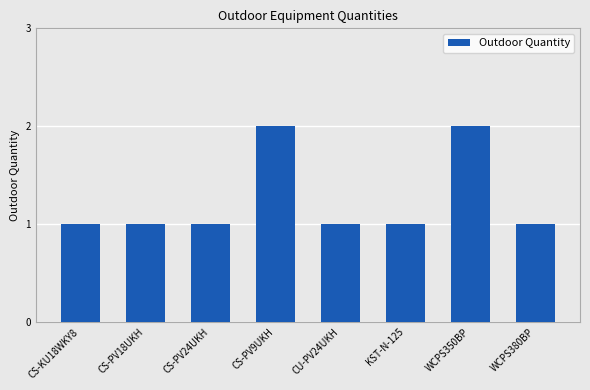

What is the difference between the second highest and second lowest values?

1